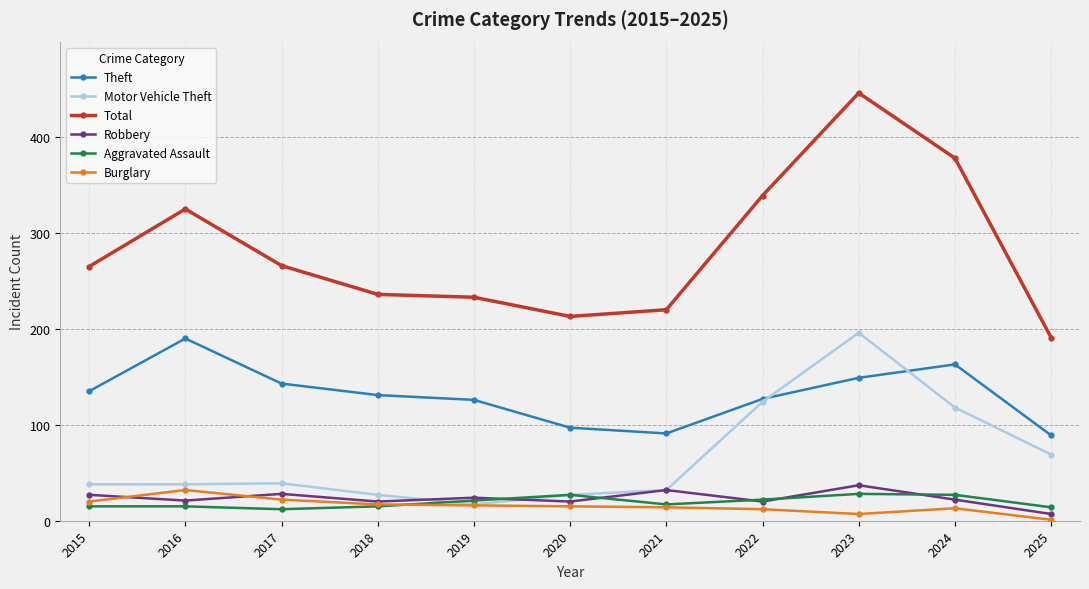

What is the value of the Motor Vehicle Theft point at the 3rd from the left?

39